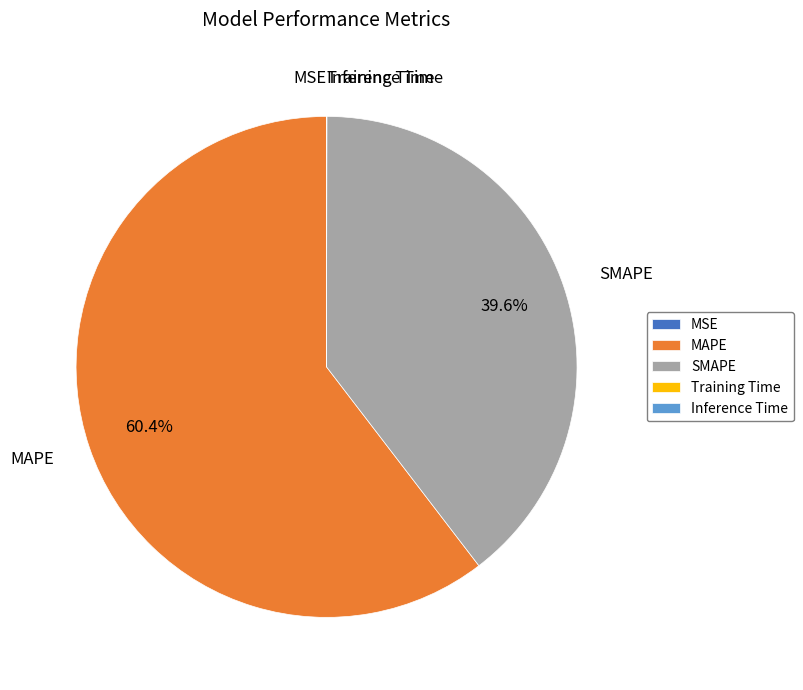

Is there a majority slice in this chart?

Yes